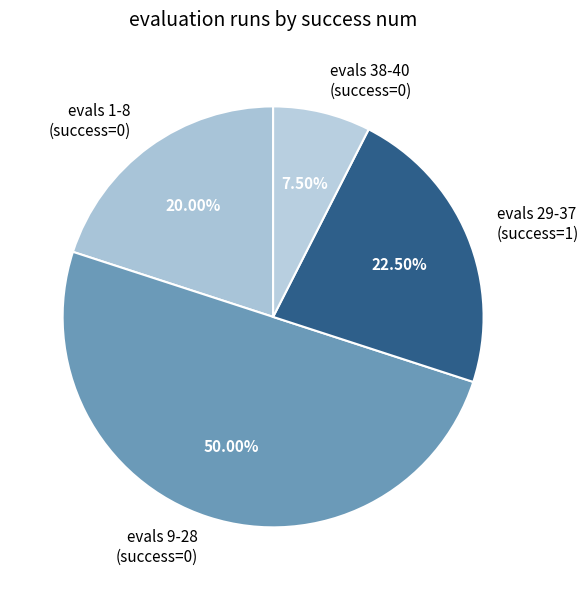

How many slices are in this pie chart?

4